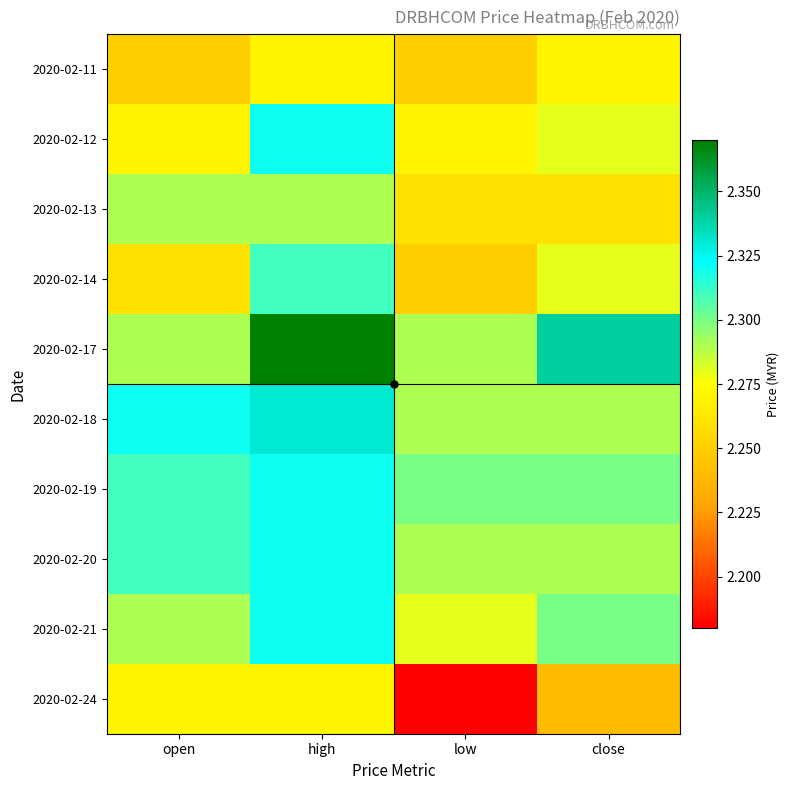

Reading right to left, transcribe all the data shown in this chart.

2020-02-11: close=2.3	low=2.2	high=2.3	open=2.2
2020-02-12: close=2.3	low=2.3	high=2.3	open=2.3
2020-02-13: close=2.3	low=2.3	high=2.3	open=2.3
2020-02-14: close=2.3	low=2.2	high=2.3	open=2.3
2020-02-17: close=2.3	low=2.3	high=2.4	open=2.3
2020-02-18: close=2.3	low=2.3	high=2.3	open=2.3
2020-02-19: close=2.3	low=2.3	high=2.3	open=2.3
2020-02-20: close=2.3	low=2.3	high=2.3	open=2.3
2020-02-21: close=2.3	low=2.3	high=2.3	open=2.3
2020-02-24: close=2.2	low=2.2	high=2.3	open=2.3